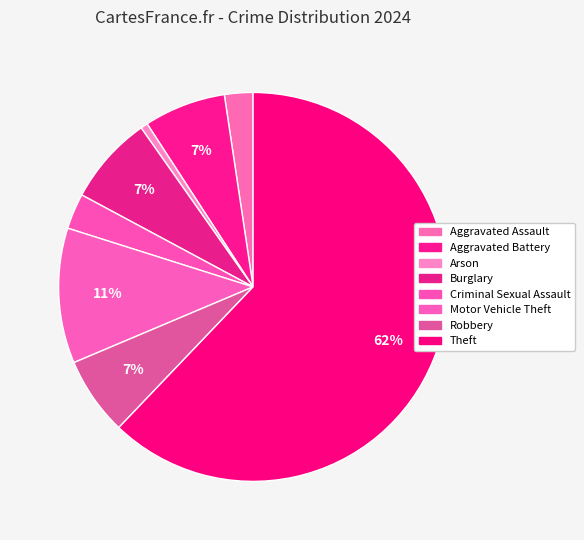

Which category accounts for the majority?

Theft